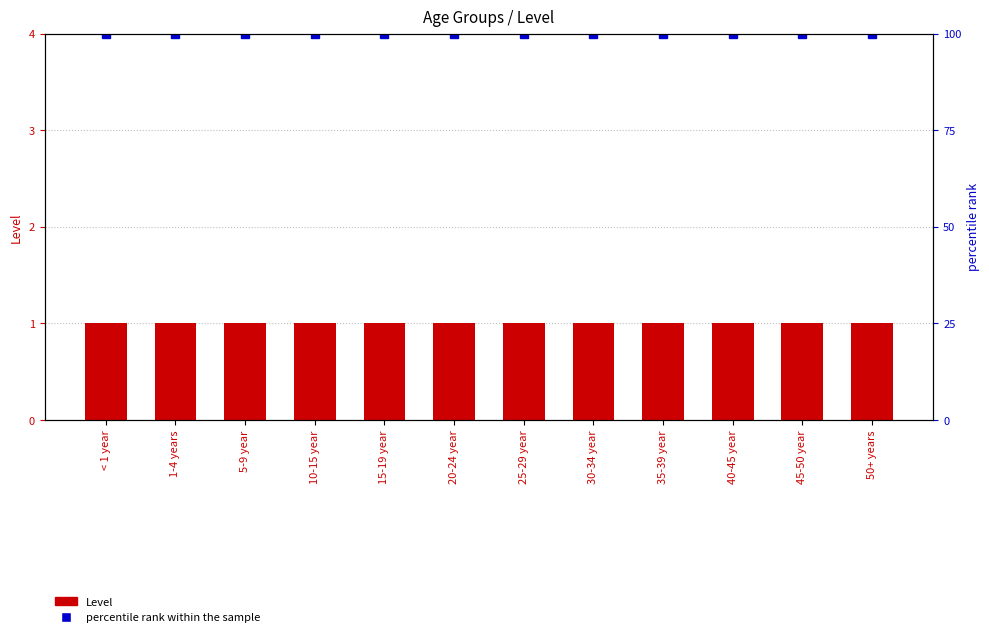

Rank the series at 20-24 year from lowest to highest value.

Level, percentile rank within the sample